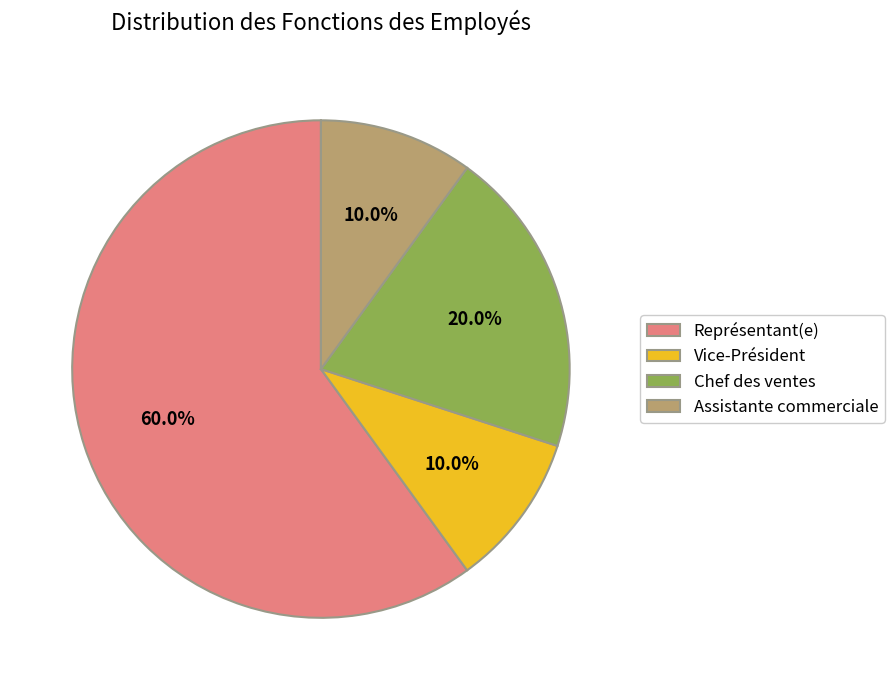

What is the majority slice?

Représentant(e)